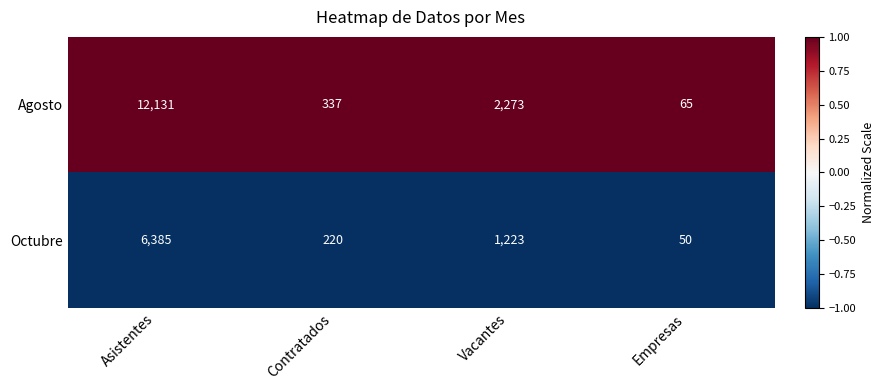

What is the difference between the second highest and minimum values in the Agosto series?

2208